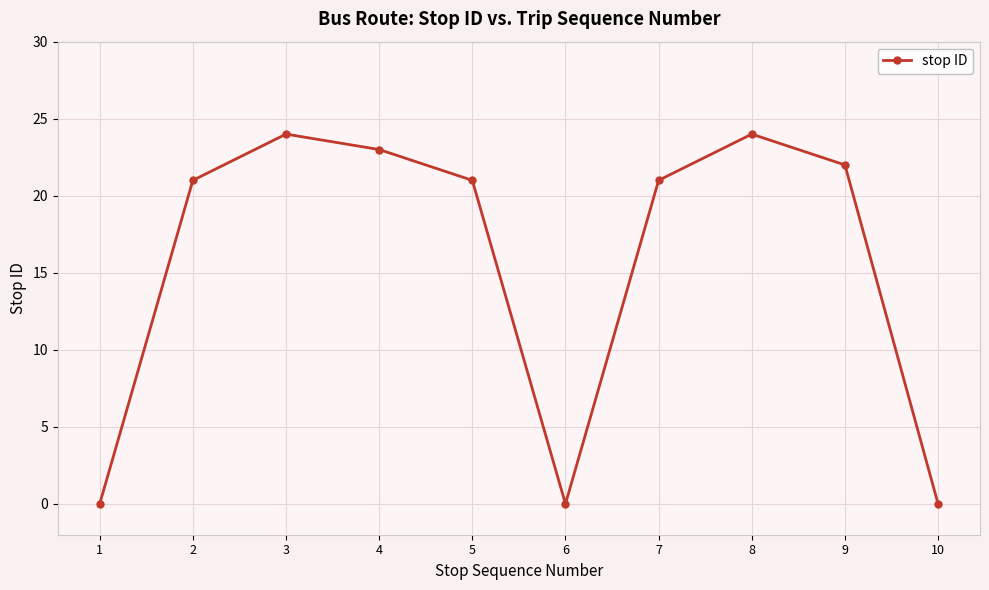

The chart shows a value of 21 at 2. True or false?

True